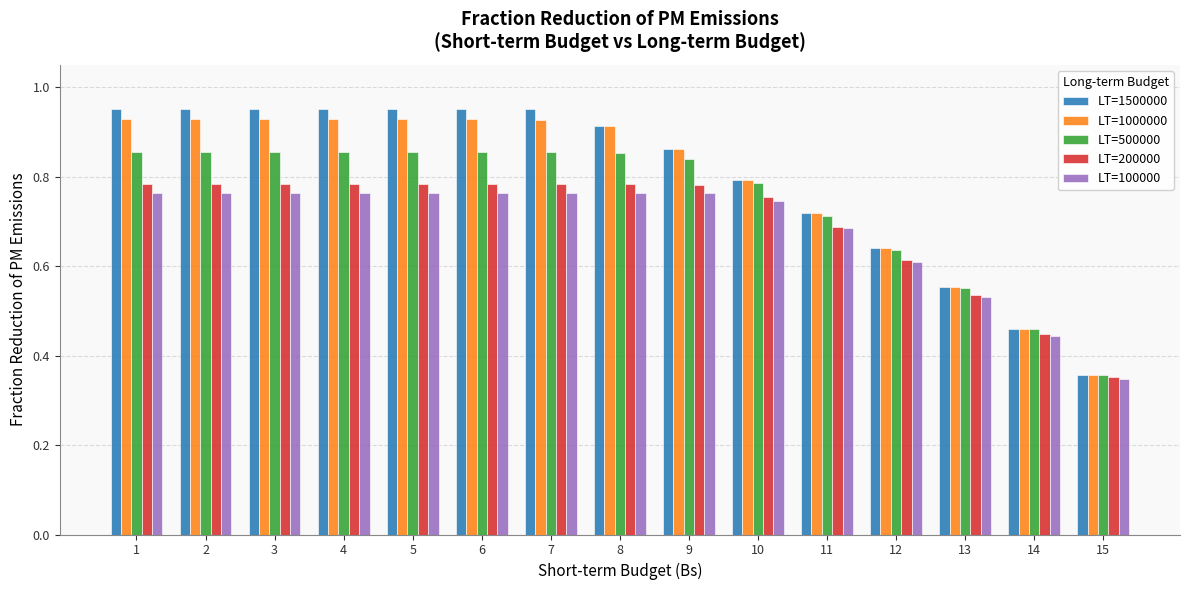

Is the value of LT=200000 at 8 greater than the value of LT=1500000 at 12?

Yes